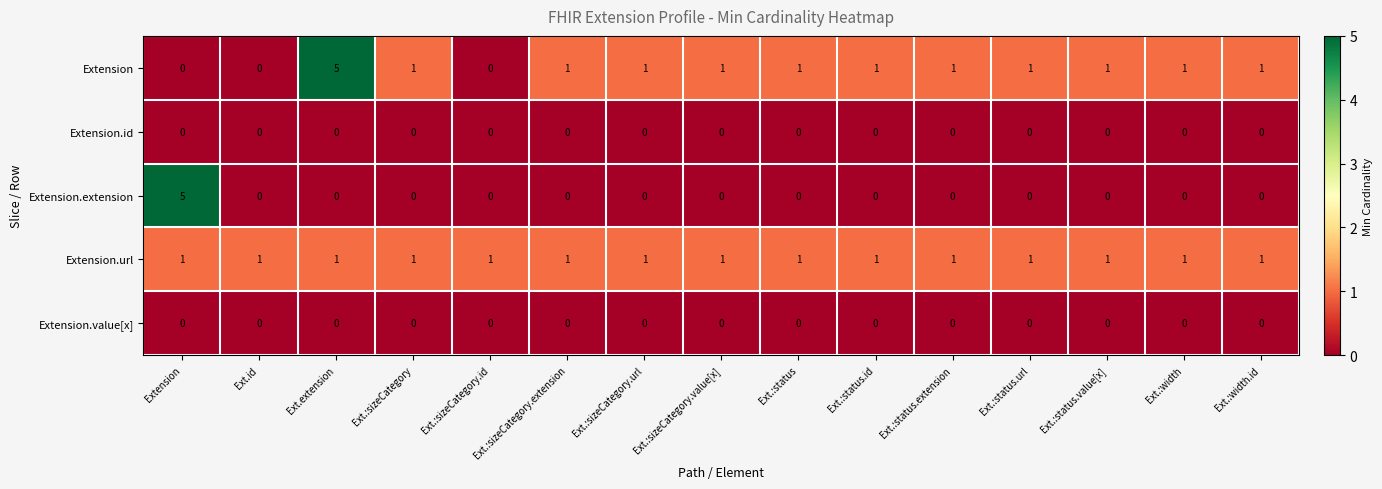

What is the total value across all series at Ext.:status?

2